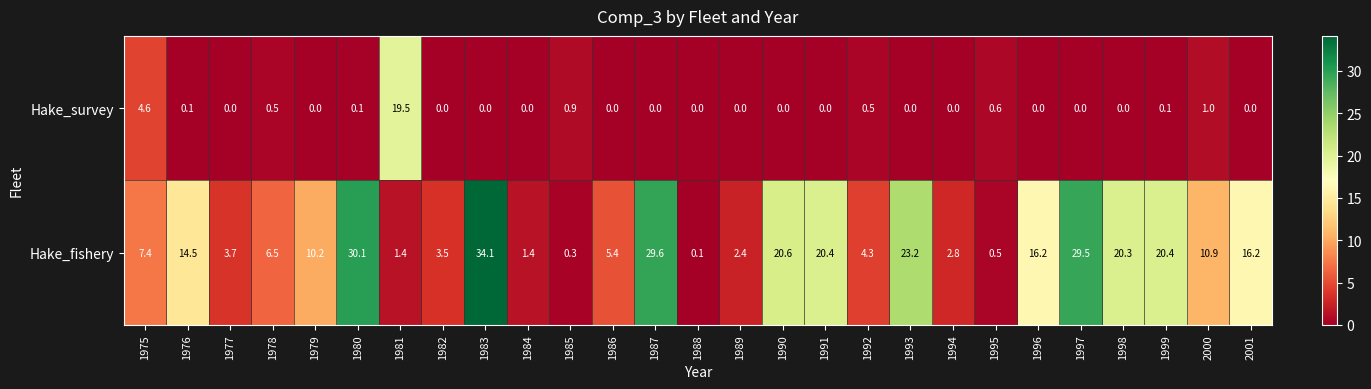

What is the difference between the Hake_fishery values at 1989 and 1979?

7.8